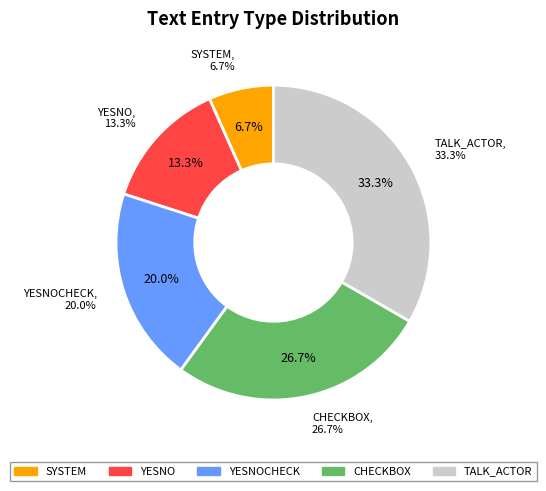

Which slice is the largest?

TALK_ACTOR